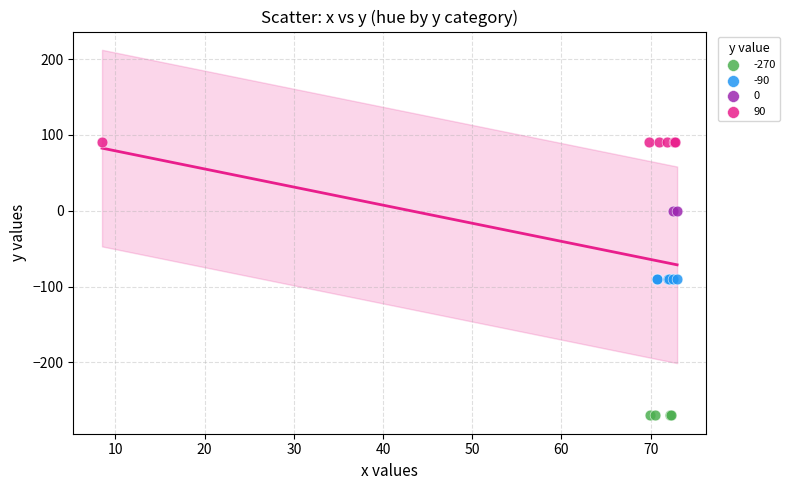

Which series contains the highest Y value?

90